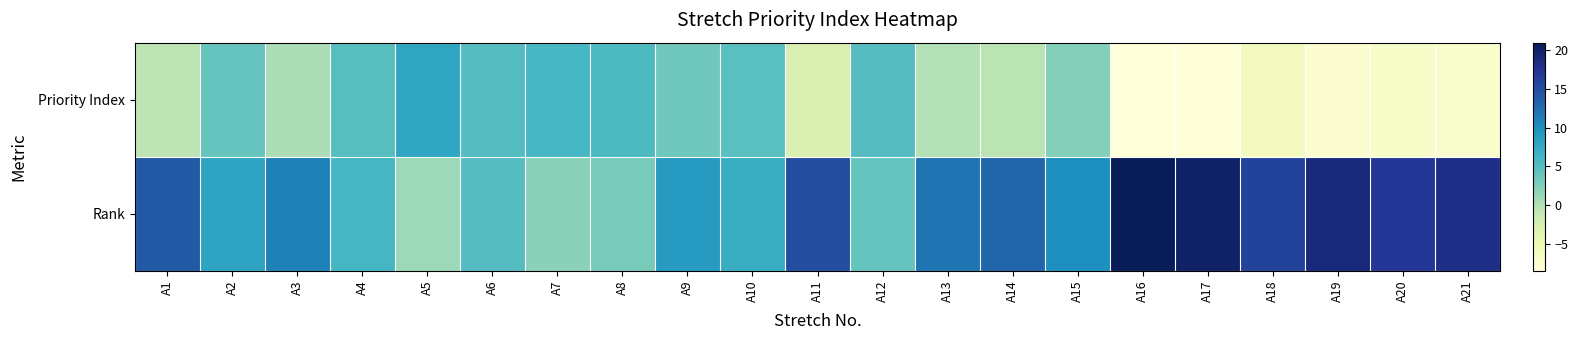

Reading left to right, transcribe all the data shown in this chart.

Priority Index: A1=-0.6	A2=4.0	A3=0.3	A4=4.9	A5=7.9	A6=5.1	A7=5.9	A8=5.5	A9=3.4	A10=4.8	A11=-3.0	A12=5.1	A13=-0.1	A14=-0.5	A15=2.2	A16=-8.5	A17=-8.3	A18=-6.1	A19=-7.7	A20=-6.9	A21=-7.3
Rank: A1=14.0	A2=8.0	A3=11.0	A4=6.0	A5=1.0	A6=5.0	A7=2.0	A8=3.0	A9=9.0	A10=7.0	A11=15.0	A12=4.0	A13=12.0	A14=13.0	A15=10.0	A16=21.0	A17=20.0	A18=16.0	A19=19.0	A20=17.0	A21=18.0